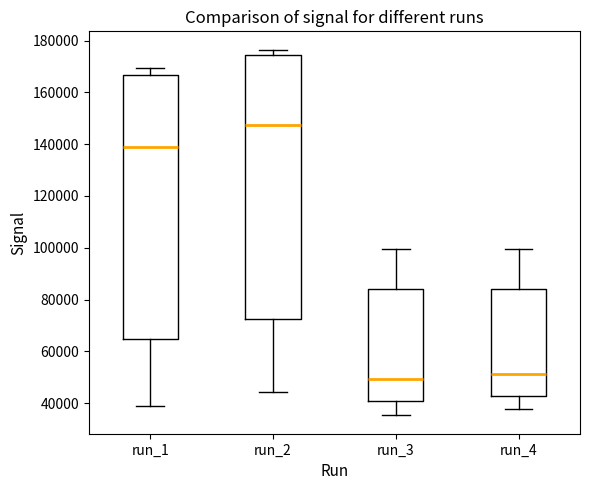

Reading left to right, read every box against the y-axis: the position of its median line, the range the box covers, and the ends of its whiskers. The values are not printed on the chart, so give them approximately, as read against the axis.

run_1: median 138000, box 64000 to 166000, whiskers 40000 to 170000
run_2: median 148000, box 72000 to 174000, whiskers 44000 to 176000
run_3: median 50000, box 40000 to 84000, whiskers 36000 to 100000
run_4: median 52000, box 42000 to 84000, whiskers 38000 to 100000